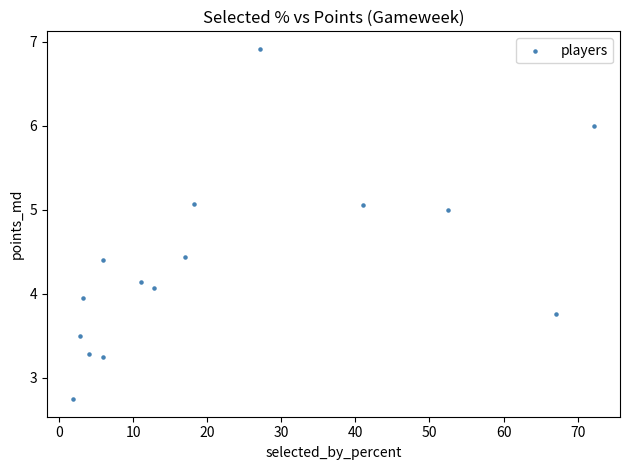

What is the range of X values (max minus min)?

70.3